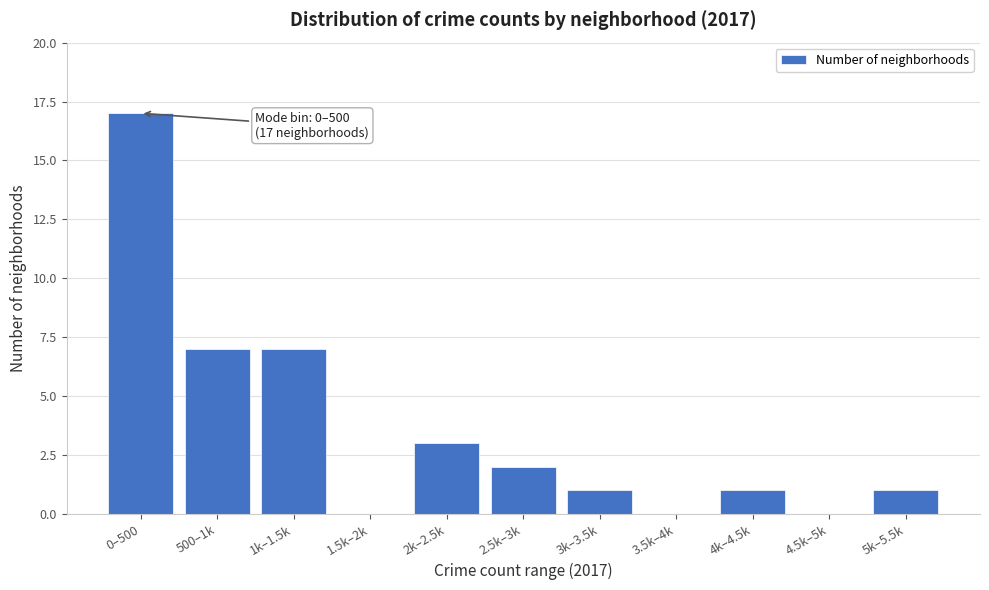

Reading left to right, list all the values displayed in this chart.

0–500=17	500–1k=7	1k–1.5k=7	1.5k–2k=0	2k–2.5k=3	2.5k–3k=2	3k–3.5k=1	3.5k–4k=0	4k–4.5k=1	4.5k–5k=0	5k–5.5k=1